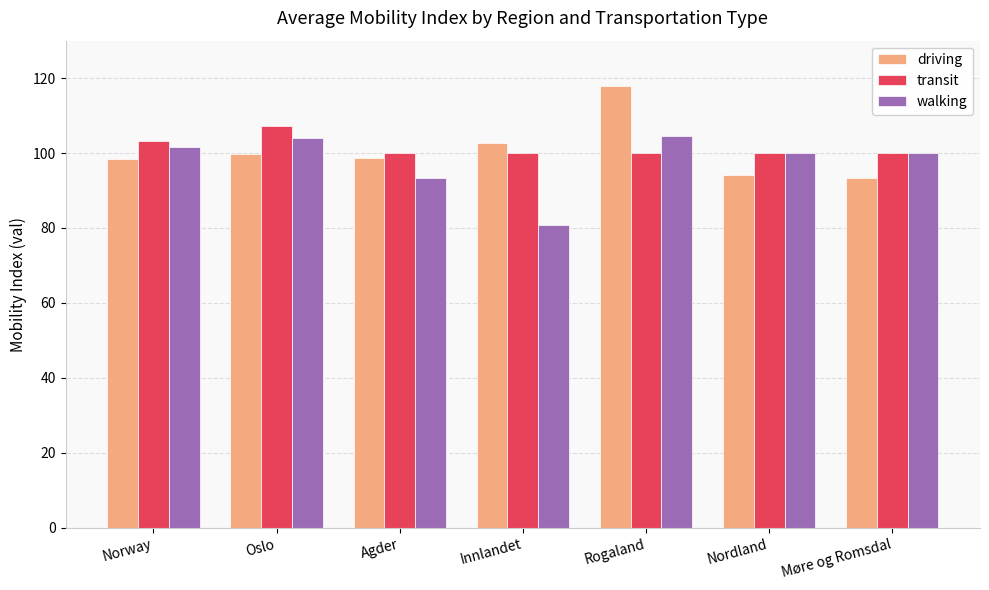

Which series changed the most between Agder and Rogaland?

driving